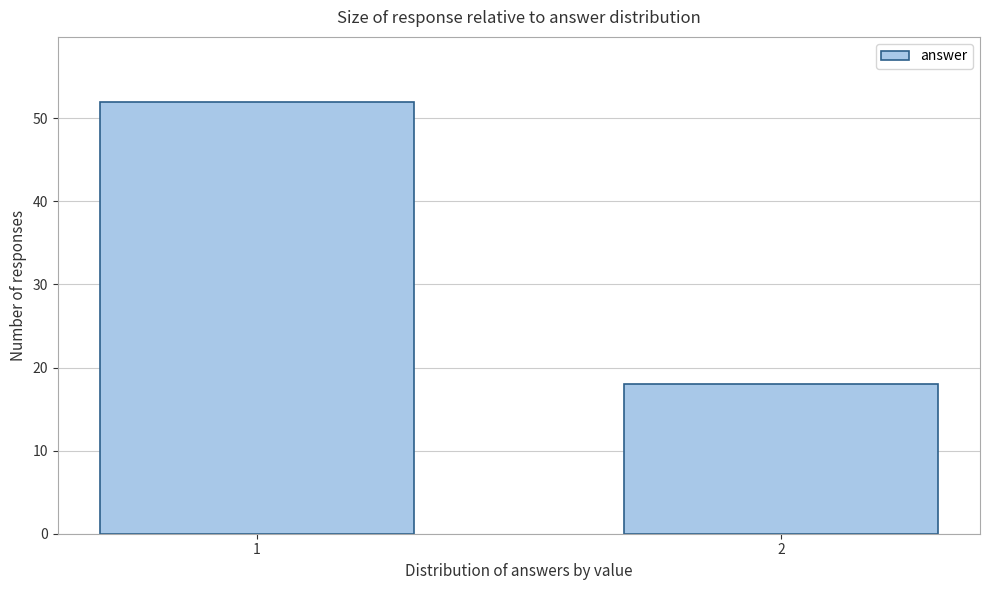

Reading right to left, transcribe all the data shown in this chart.

2=18	1=52